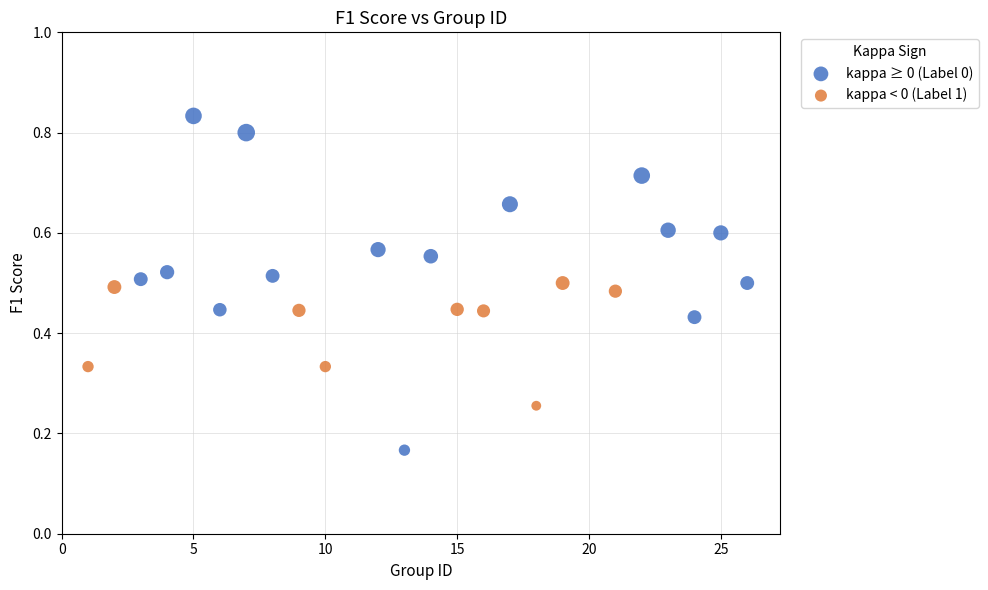

Which series has the widest spread of Y values?

kappa ≥ 0 (Label 0)